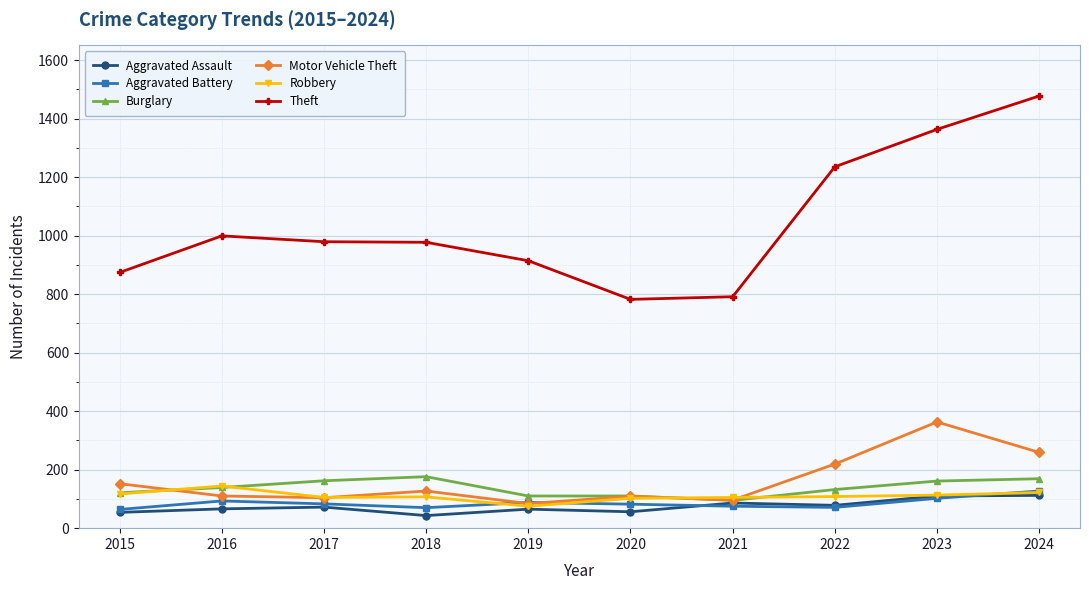

What is the difference between the maximum and minimum values in the Aggravated Assault series?

69